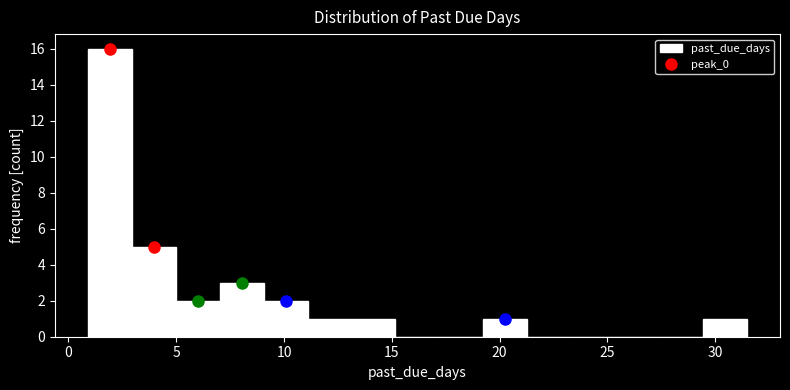

Reading left to right, transcribe this chart: for each bar, give the range it covers on the x-axis and its height. Neither the bar edges nor the heights are printed on the chart, so give them approximately, as read against the axes.

1.0 to 3.0: 16
3.0 to 5.0: 5
5.0 to 7.0: 2
7.0 to 9.0: 3
9.0 to 11.0: 2
11.0 to 13.0: 1
13.0 to 15.0: 1
15.0 to 17.0: 0
17.0 to 19.0: 0
19.0 to 21.5: 1
21.5 to 23.5: 0
23.5 to 25.5: 0
25.5 to 27.5: 0
27.5 to 29.5: 0
29.5 to 31.5: 1